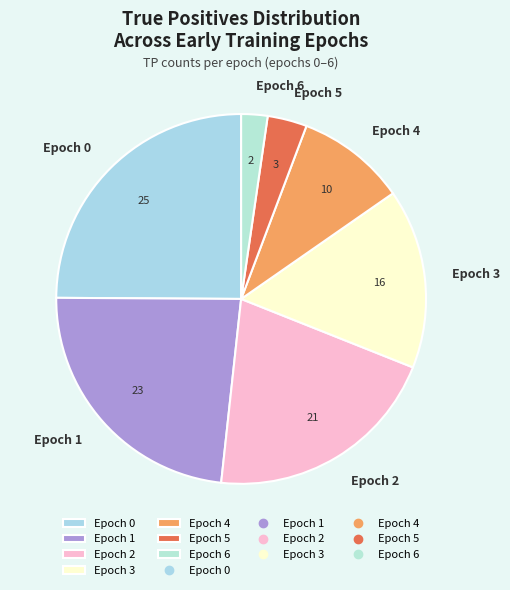

Which category has the smallest portion of the pie?

Epoch 6